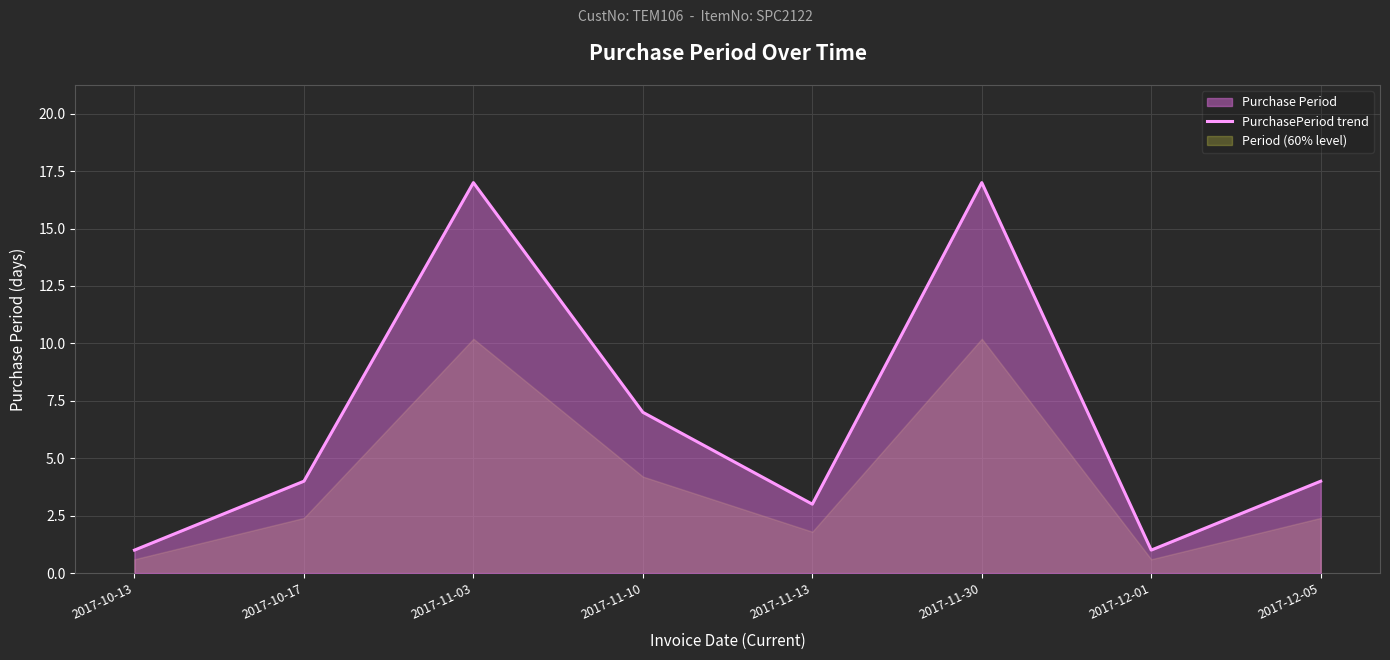

What is the minimum value shown in the chart?

1